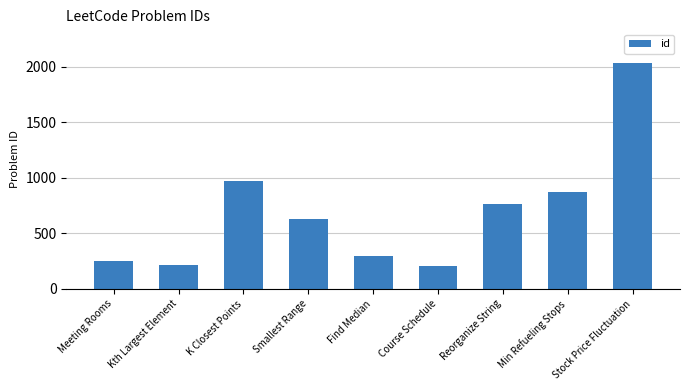

What is the minimum value shown in the chart?

207